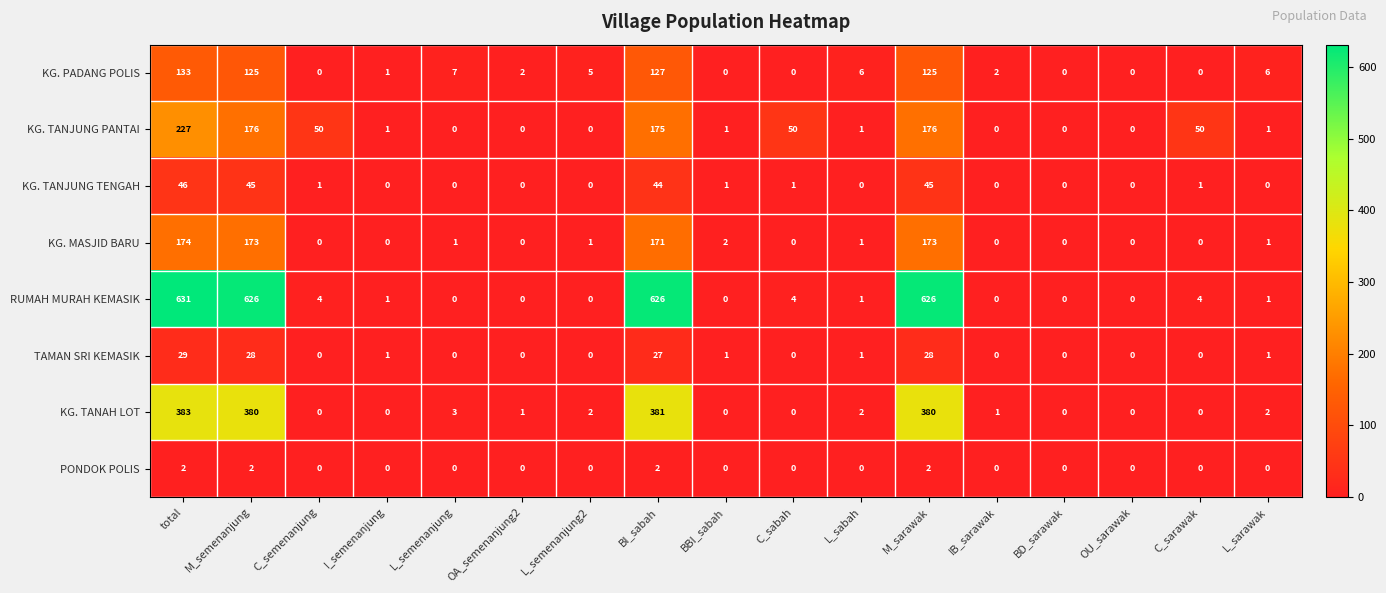

The KG. TANAH LOT series shows 130 at M_sarawak. True or false?

False